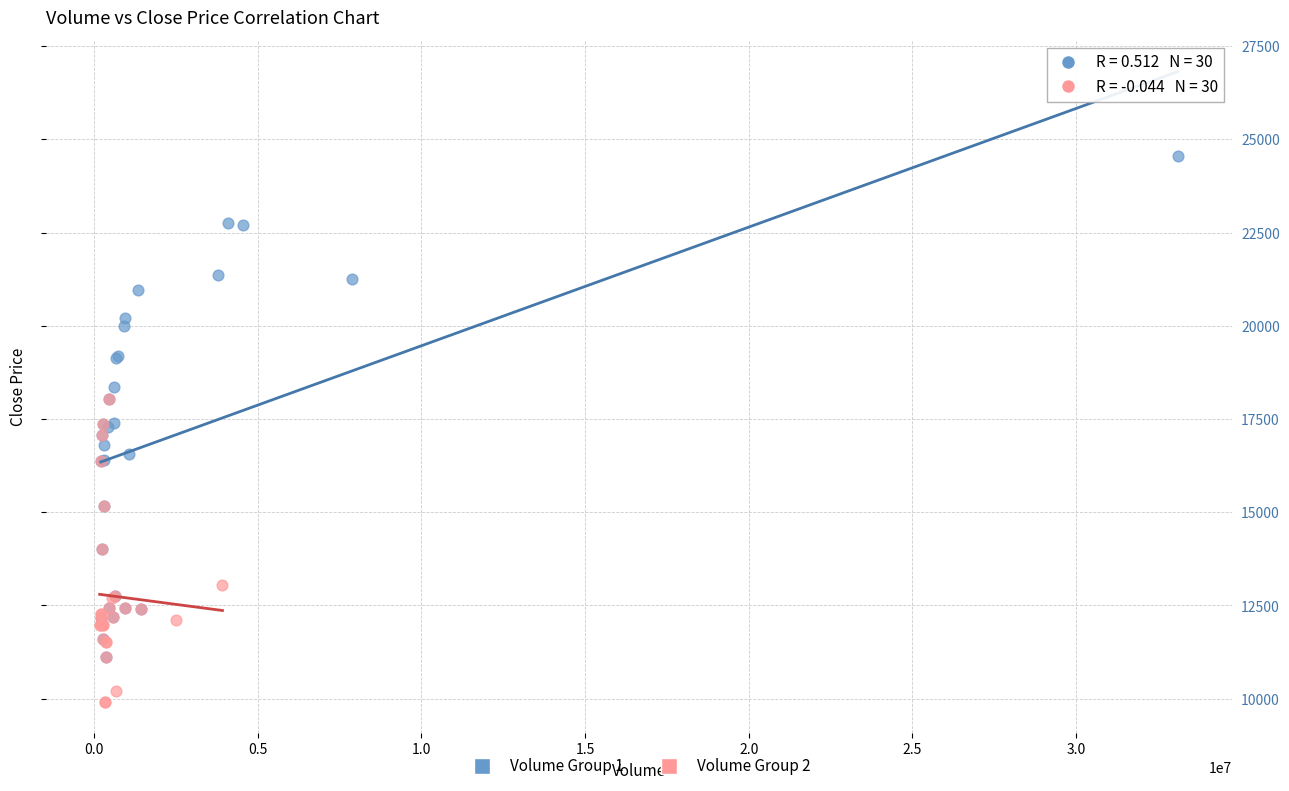

Which series reaches the maximum Y coordinate?

Volume Group 1